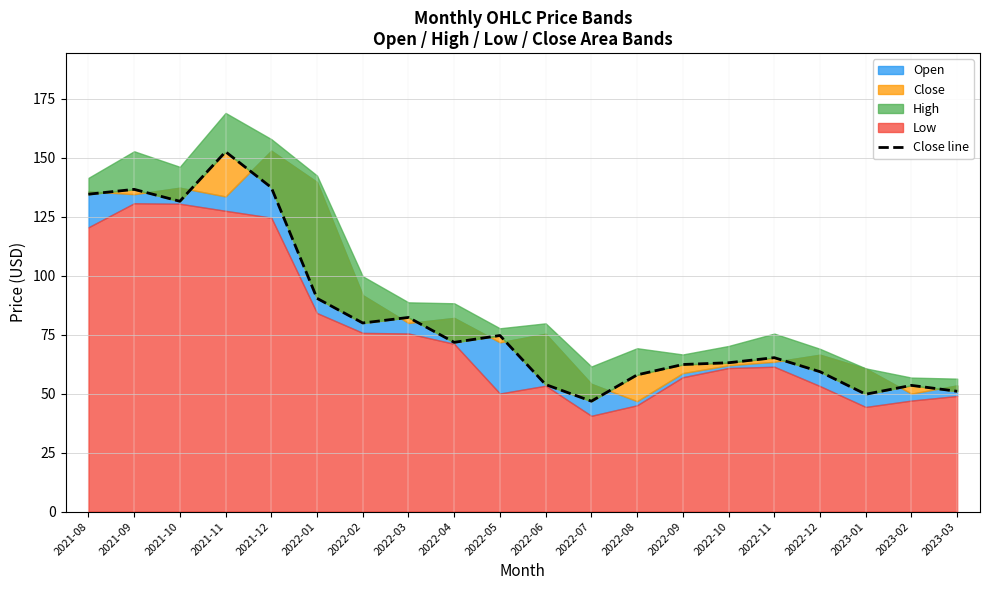

How many interior local peaks (higher than both neighbors) does the data have?

6